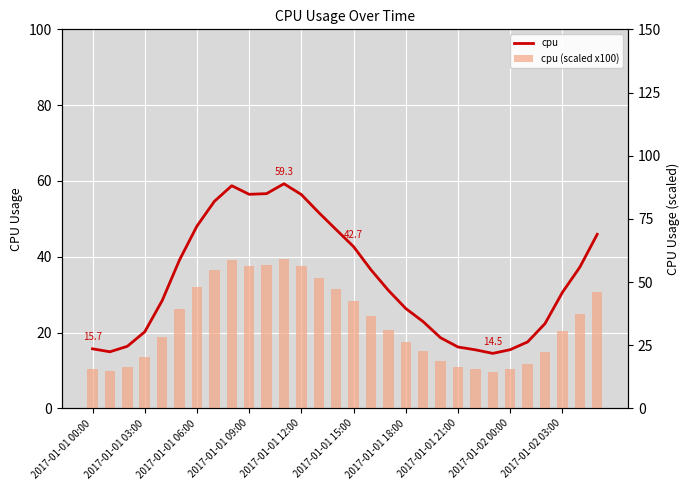

Is it true that cpu equals 56.4 at 2017-01-01 12:00?

True